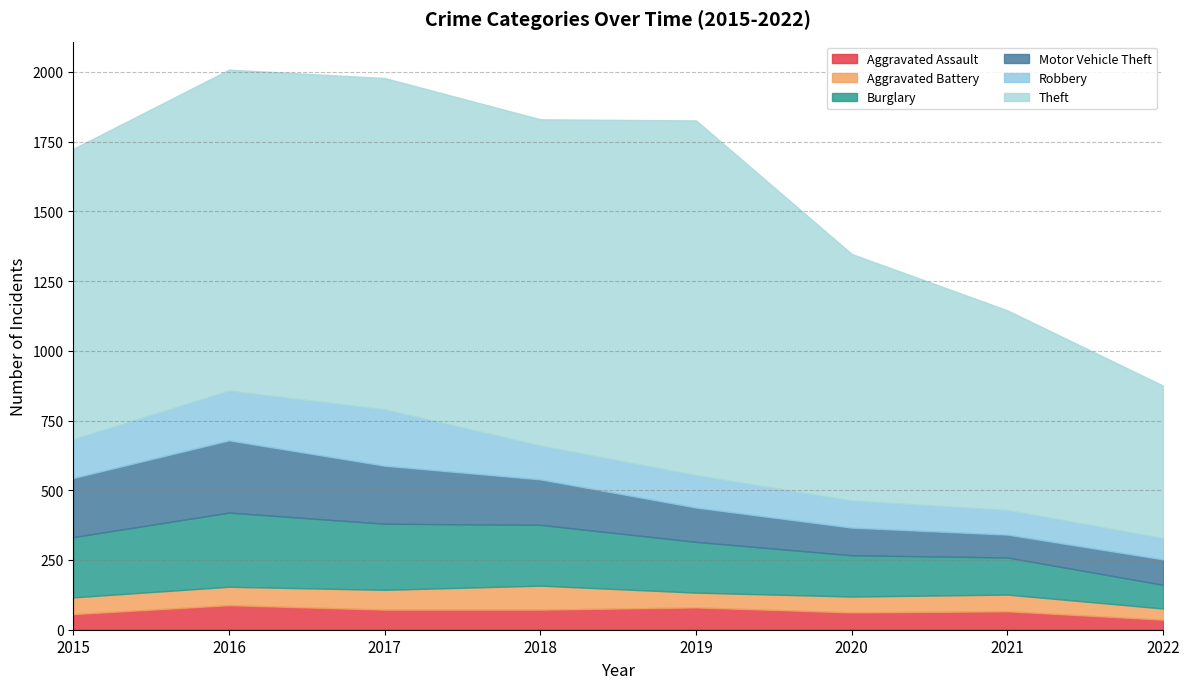

True or false: Motor Vehicle Theft and Burglary cross at least once.

True